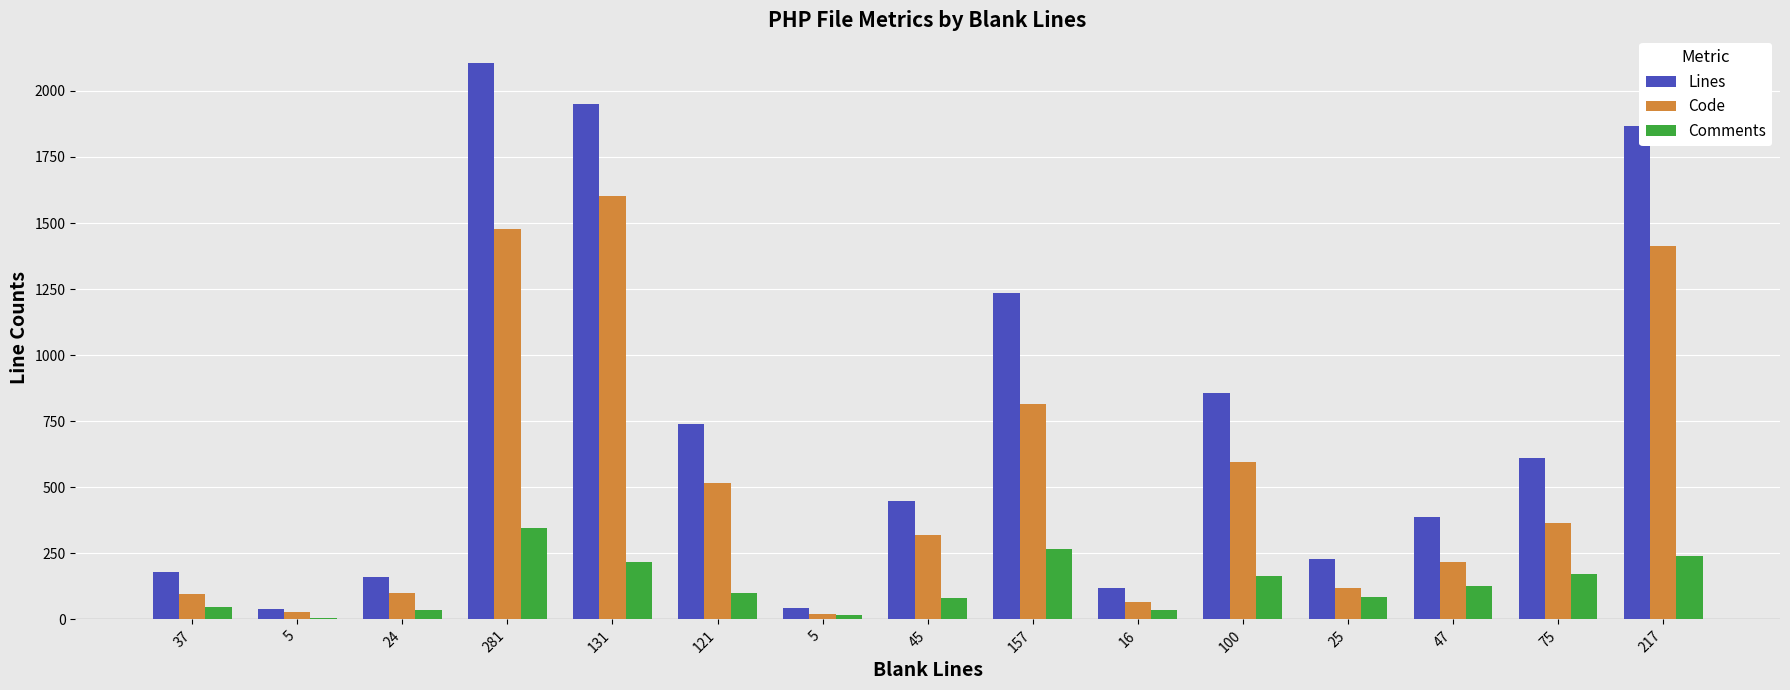

What is the lowest value of the Lines series?

38